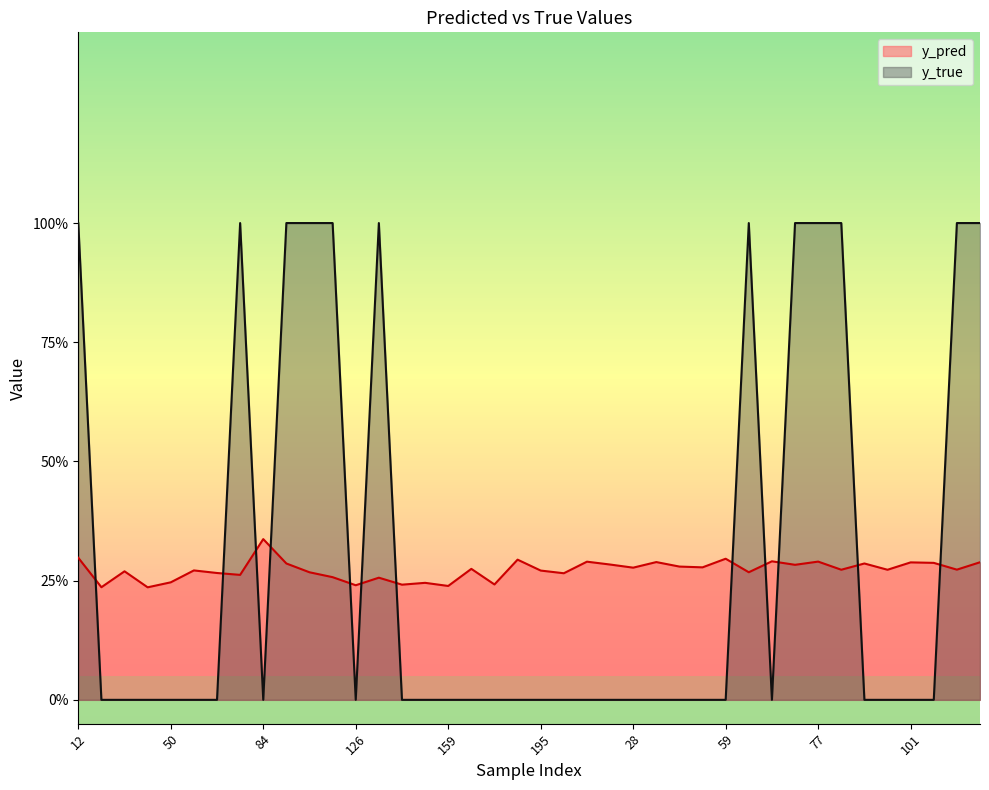

Which series has the largest total across all categories?

y_true